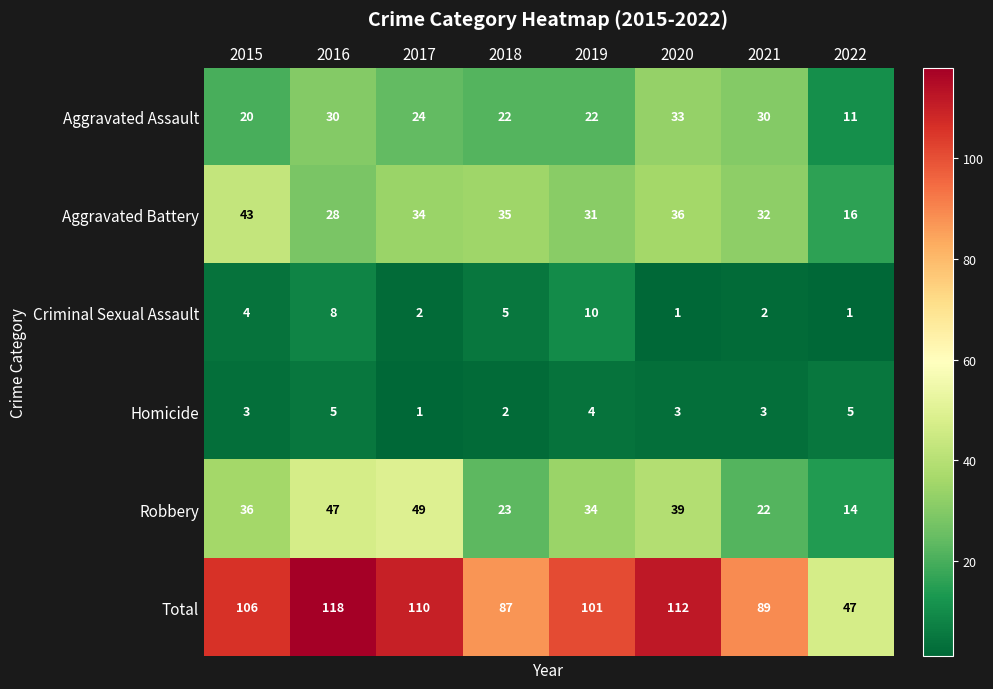

At which label does Criminal Sexual Assault reach its peak?

2019